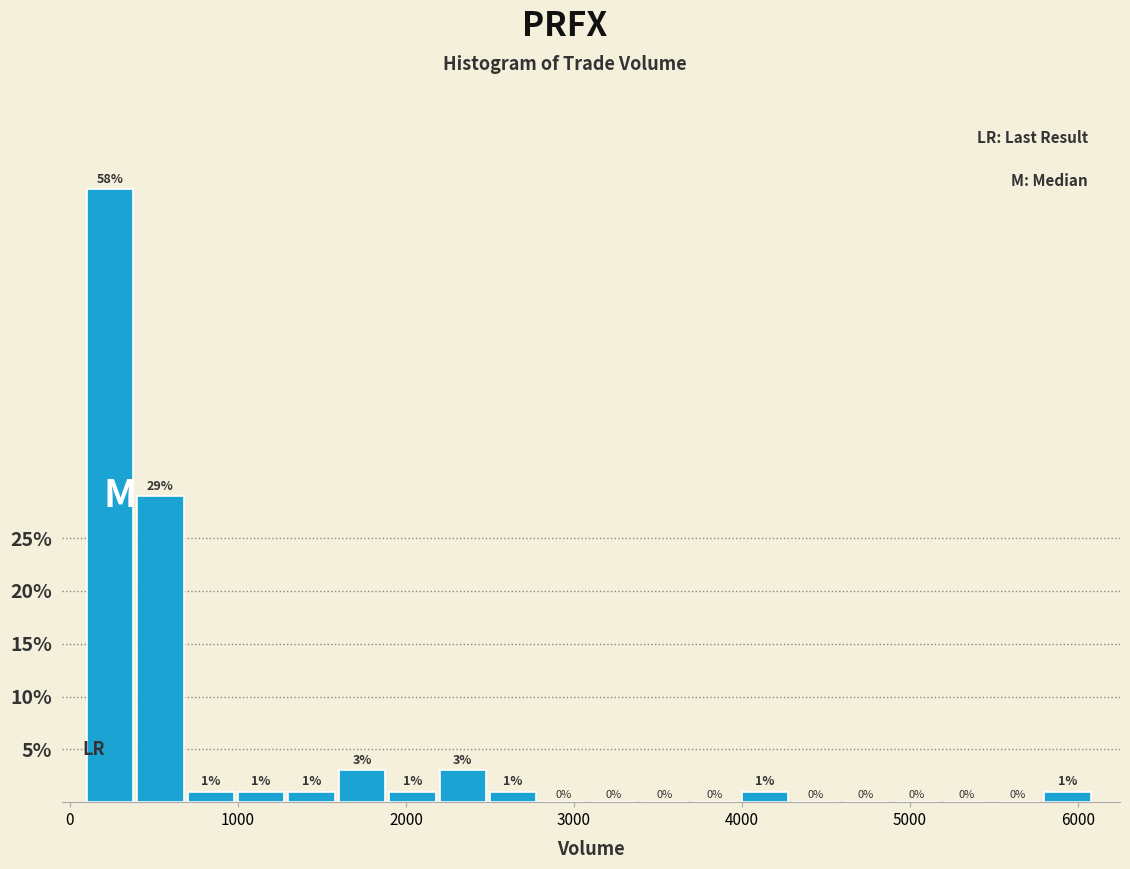

Around what value on the x-axis is the tallest bar? Give the approximate position of its centre, as read against the axis.

200